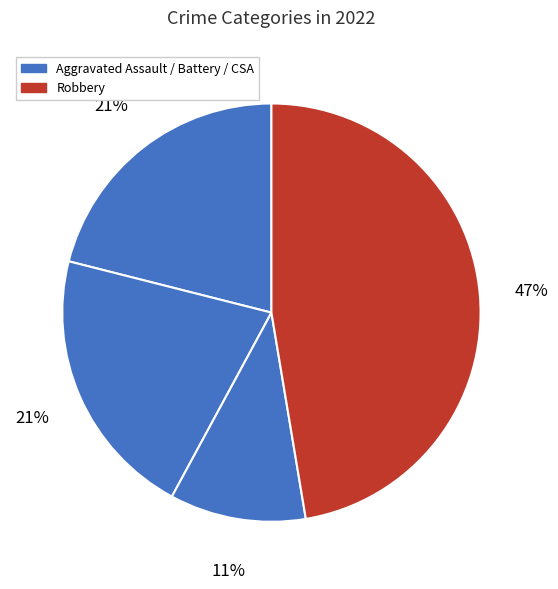

Count the number of slices in the pie.

4